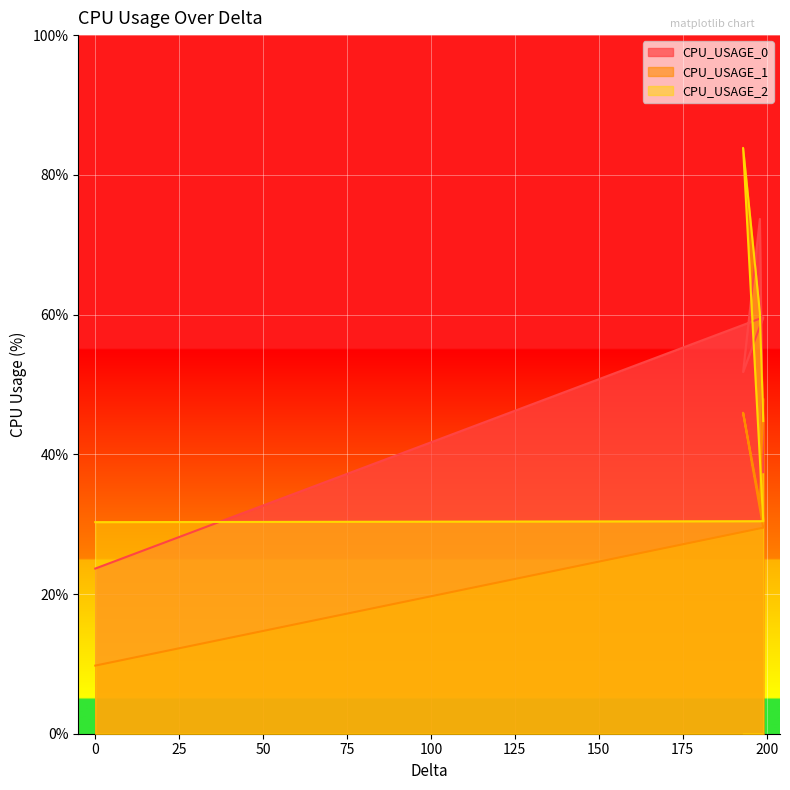

How many lines are shown in the chart?

3